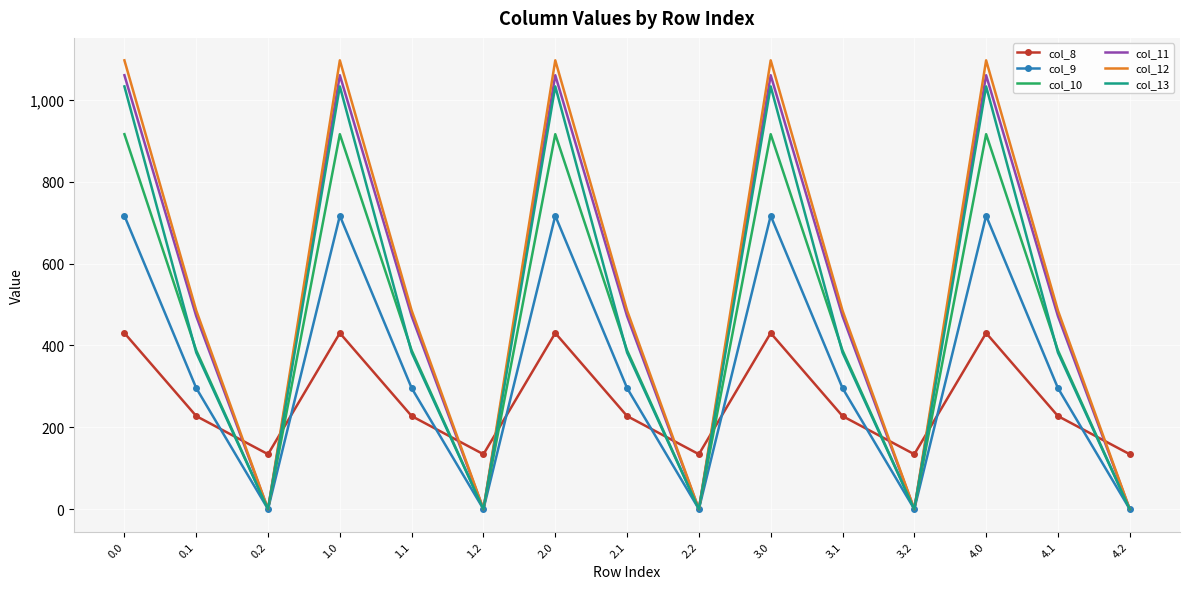

What is the total value across all series at 4.2?

134.2